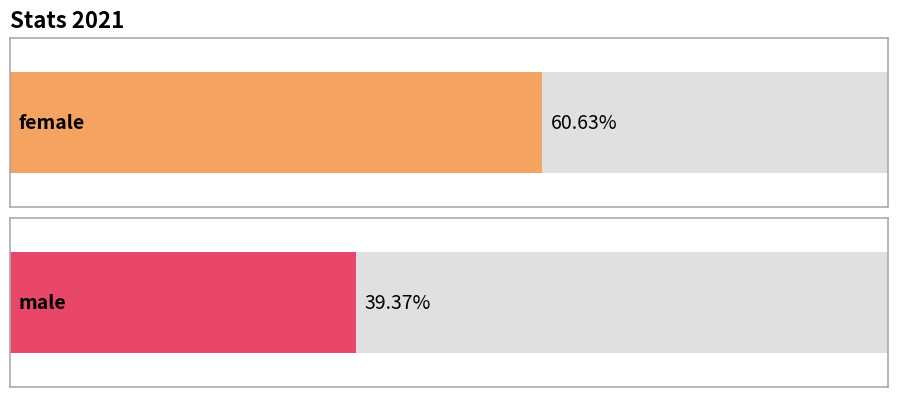

What position from the right is female?

2